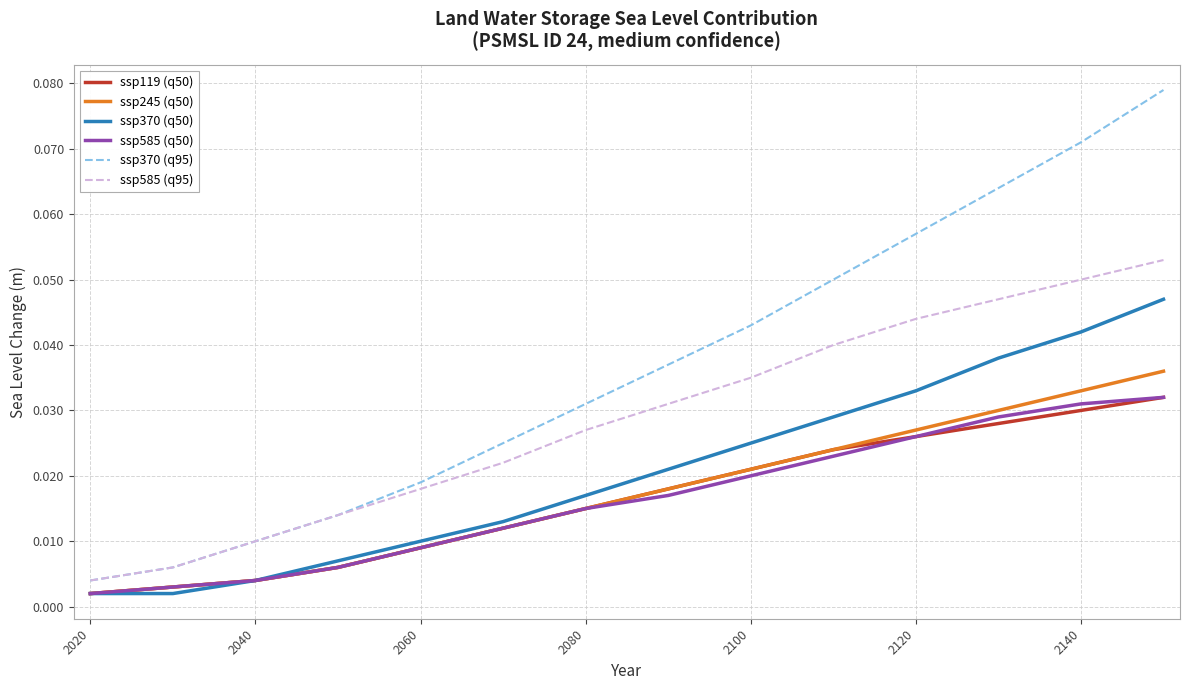

True or false: ssp119 (q50) has more than 2 interior local peaks.

False